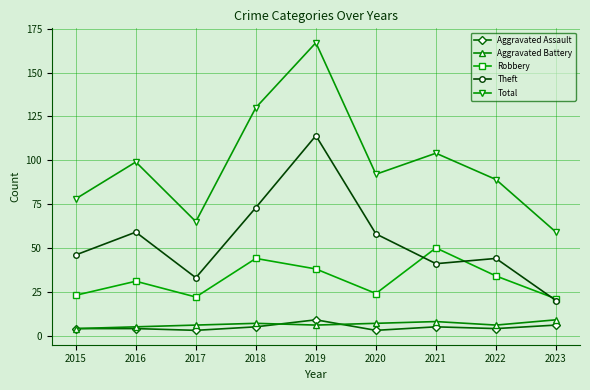

Reading right to left, transcribe all the data shown in this chart.

Aggravated Assault: 2023=6	2022=4	2021=5	2020=3	2019=9	2018=5	2017=3	2016=4	2015=4
Aggravated Battery: 2023=9	2022=6	2021=8	2020=7	2019=6	2018=7	2017=6	2016=5	2015=4
Robbery: 2023=21	2022=34	2021=50	2020=24	2019=38	2018=44	2017=22	2016=31	2015=23
Theft: 2023=20	2022=44	2021=41	2020=58	2019=114	2018=73	2017=33	2016=59	2015=46
Total: 2023=59	2022=89	2021=104	2020=92	2019=167	2018=130	2017=65	2016=99	2015=78